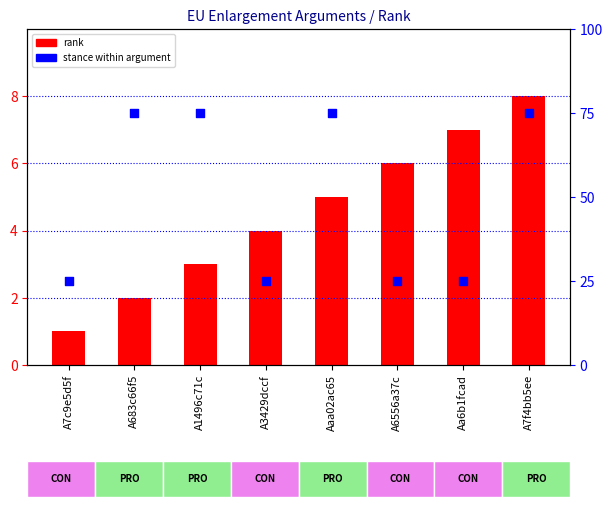

At how many categories does at least one series exceed 73?

4